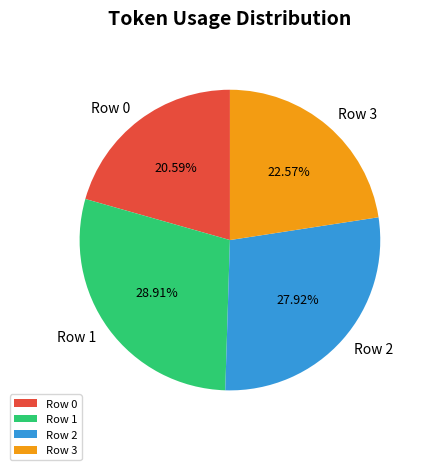

True or false: Row 3 accounts for 29% of the total.

False